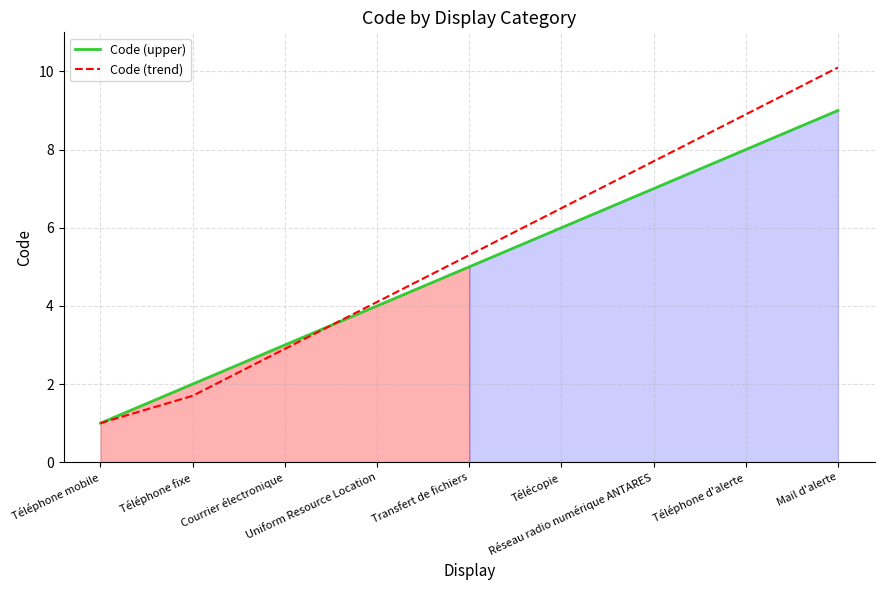

What value does the Code (trend) series have at Courrier électronique?

2.9